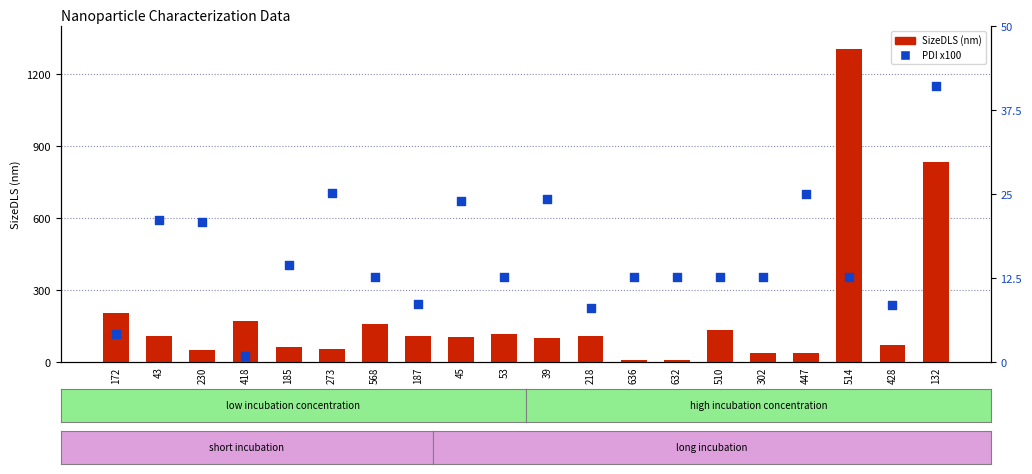

What is the total value across all series at 510?

147.3